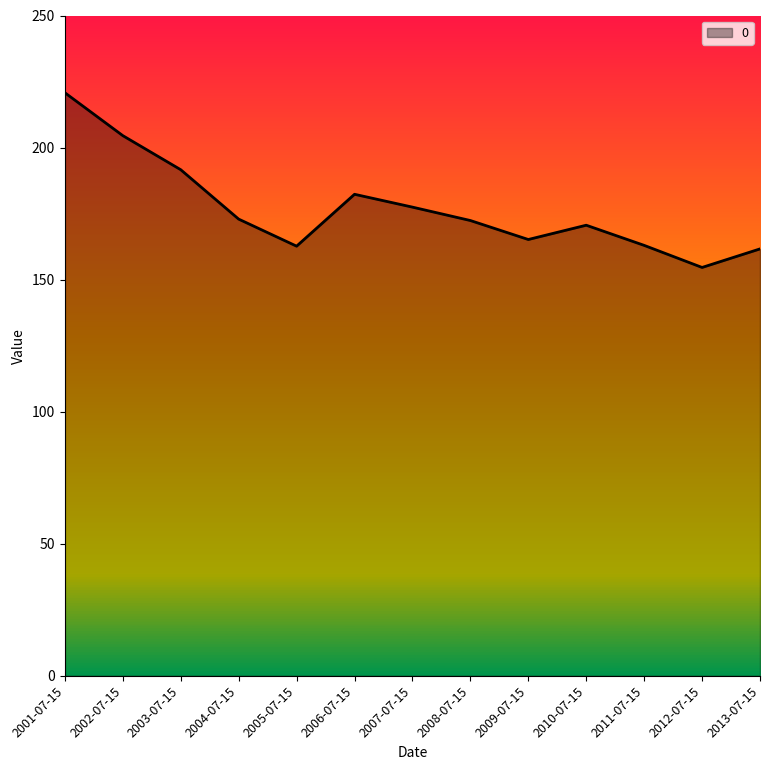

Does the chart display data point markers on the line(s)?

No